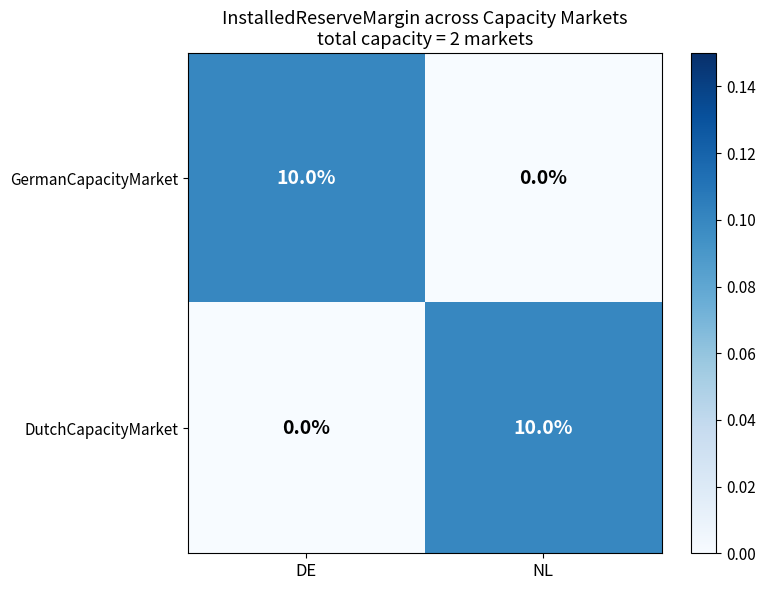

How many distinct data groups are displayed?

2